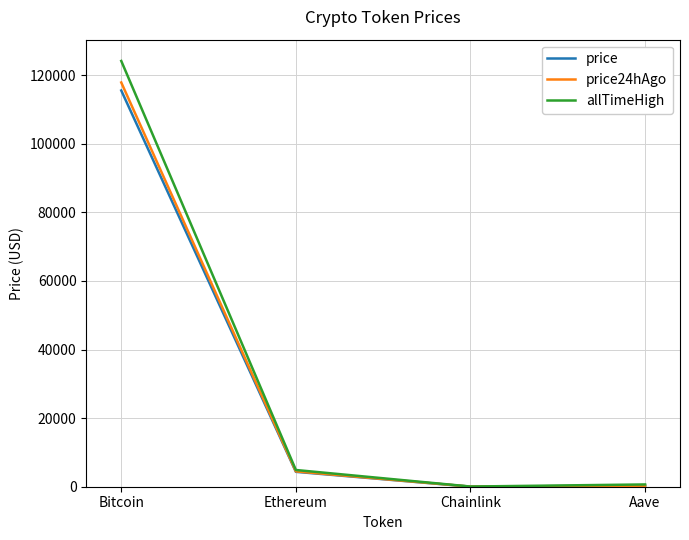

Where is the first local minimum for price24hAgo?

Chainlink